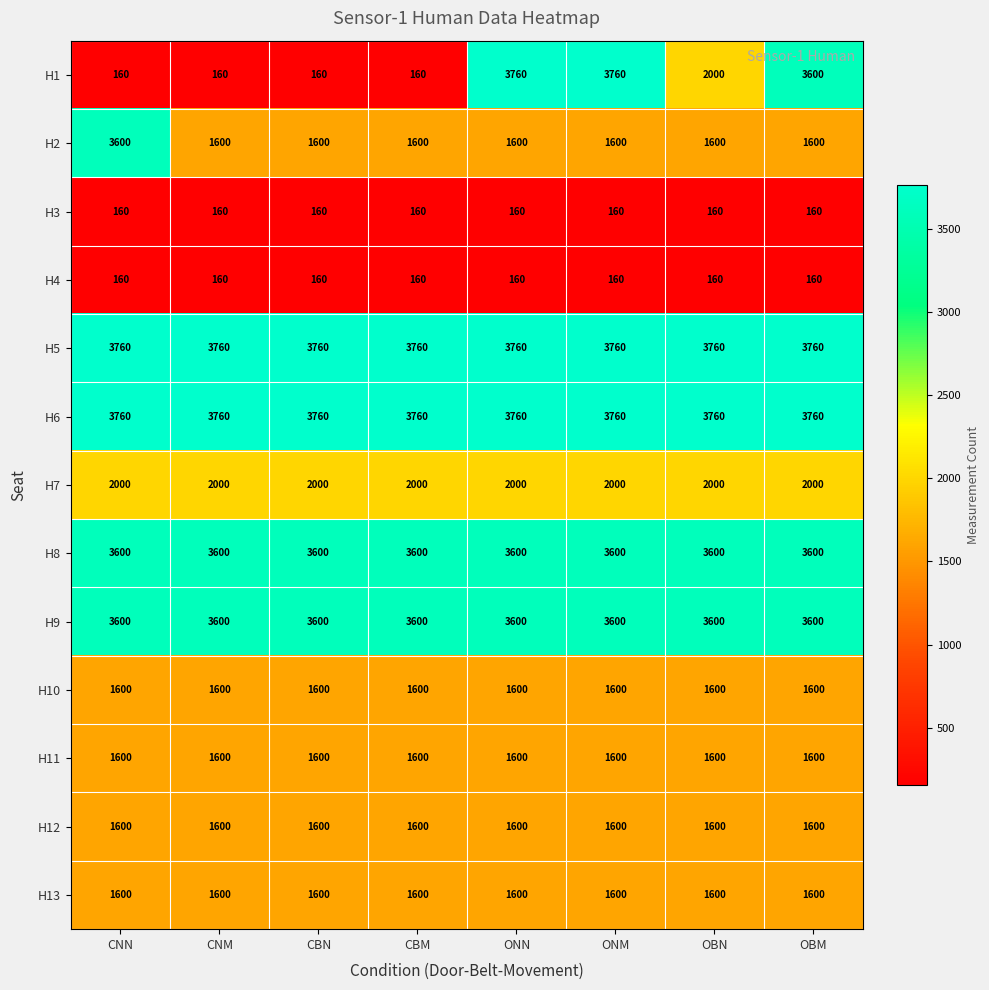

The H13 series shows 2613 at CBN. True or false?

False